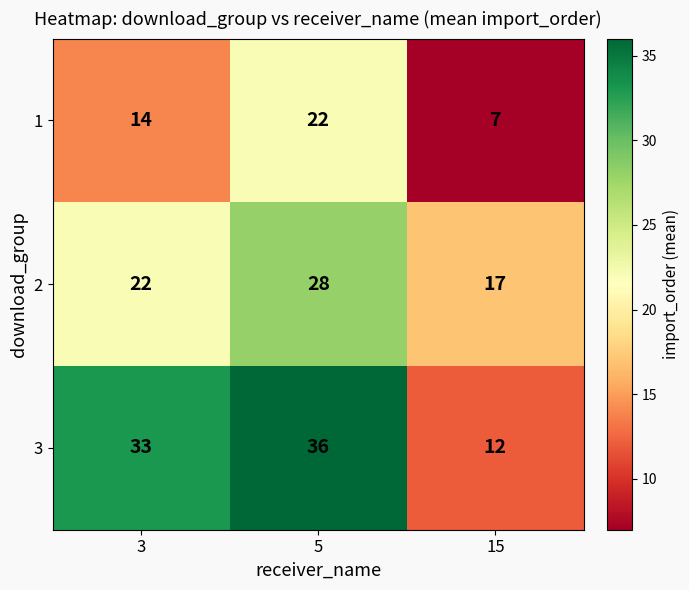

Which series changed the most between 3 and 15?

3